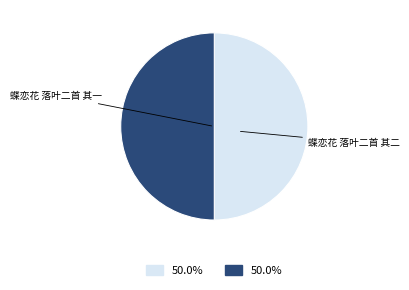

What percentage is the 蝶恋花 落叶二首 其一 slice, to the nearest percent?

50%